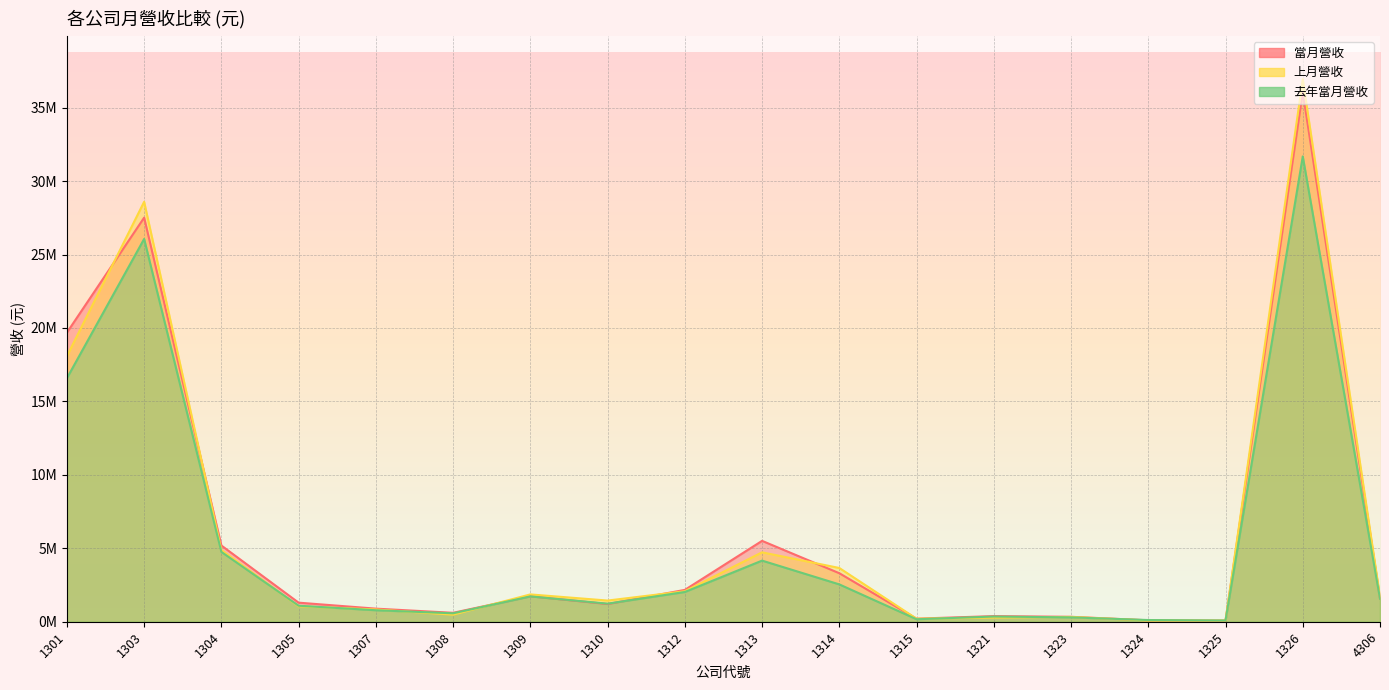

What is the value of the 當月營收 point at the 10th from the left?

5506316